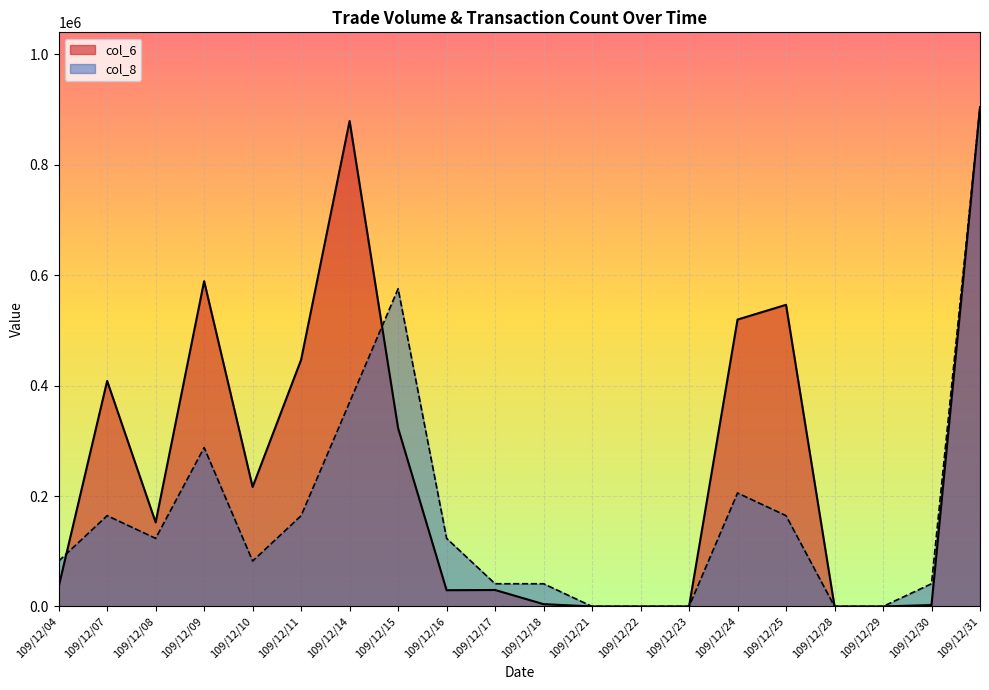

At 109/12/16, list the series in order from largest to smallest.

col_8, col_6